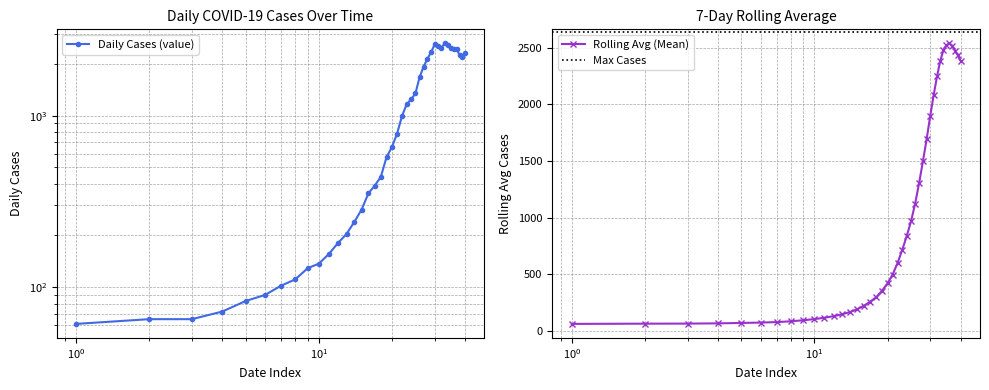

What is the lowest value of the Rolling Avg (Mean) series?

61.0